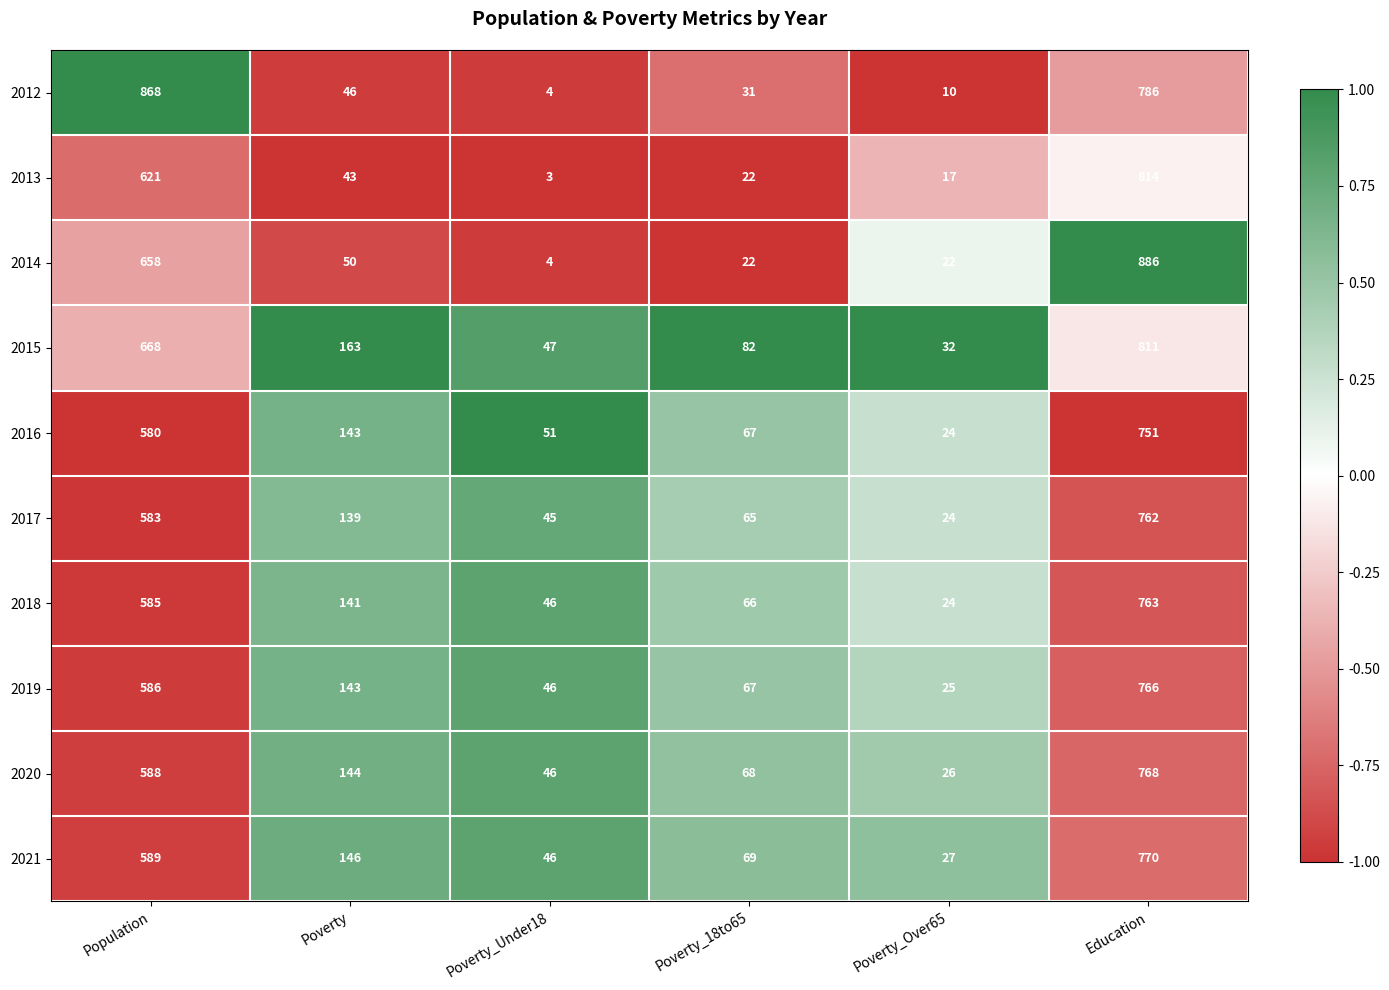

The value of 2016 at Poverty_18to65 is 67. True or false?

True